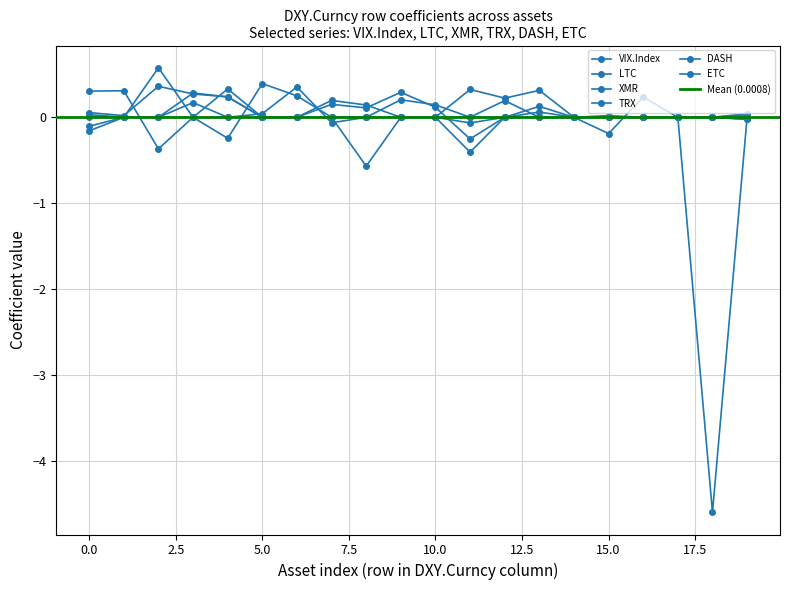

What is the greatest value displayed?

0.6